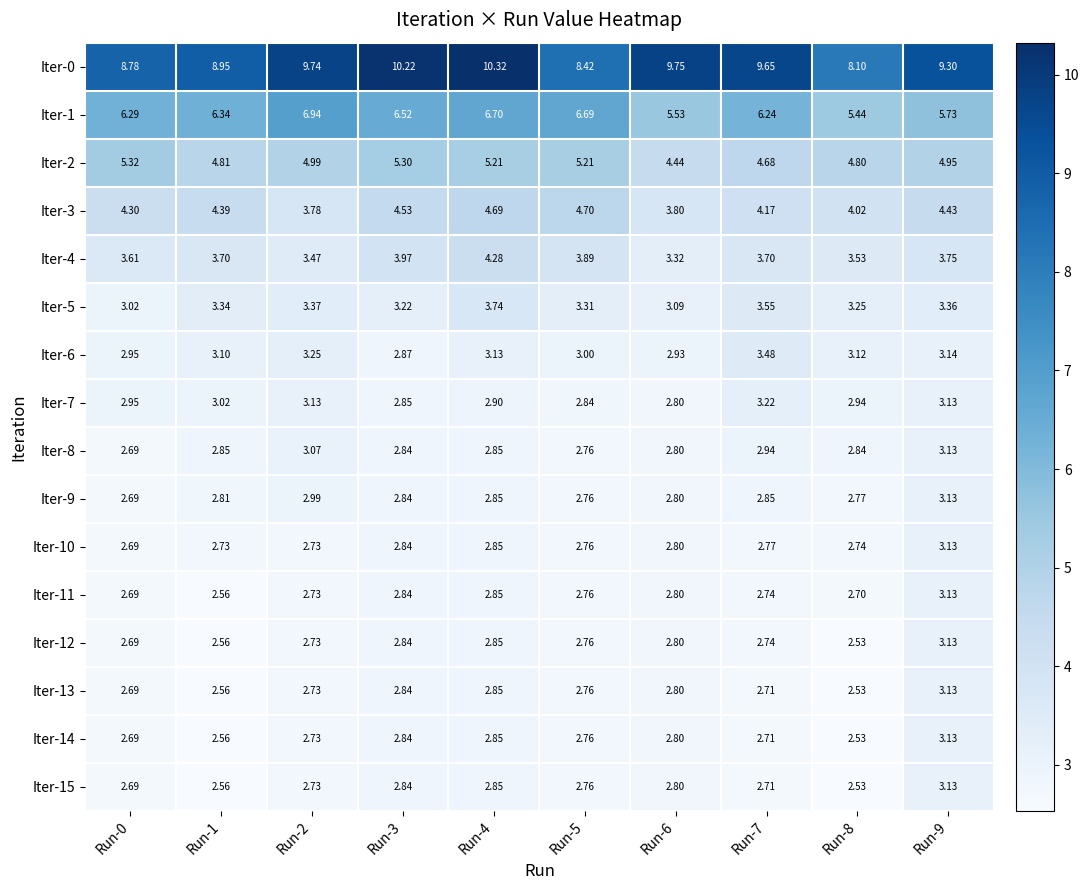

How many data points does each series have?

10